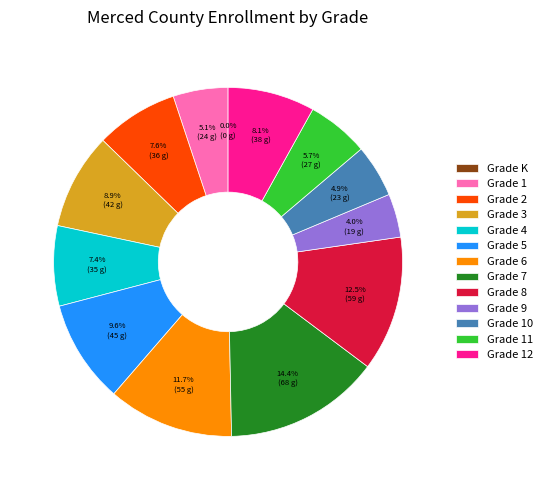

To the nearest percent, what is the difference between the largest and smallest slice percentages?

14%